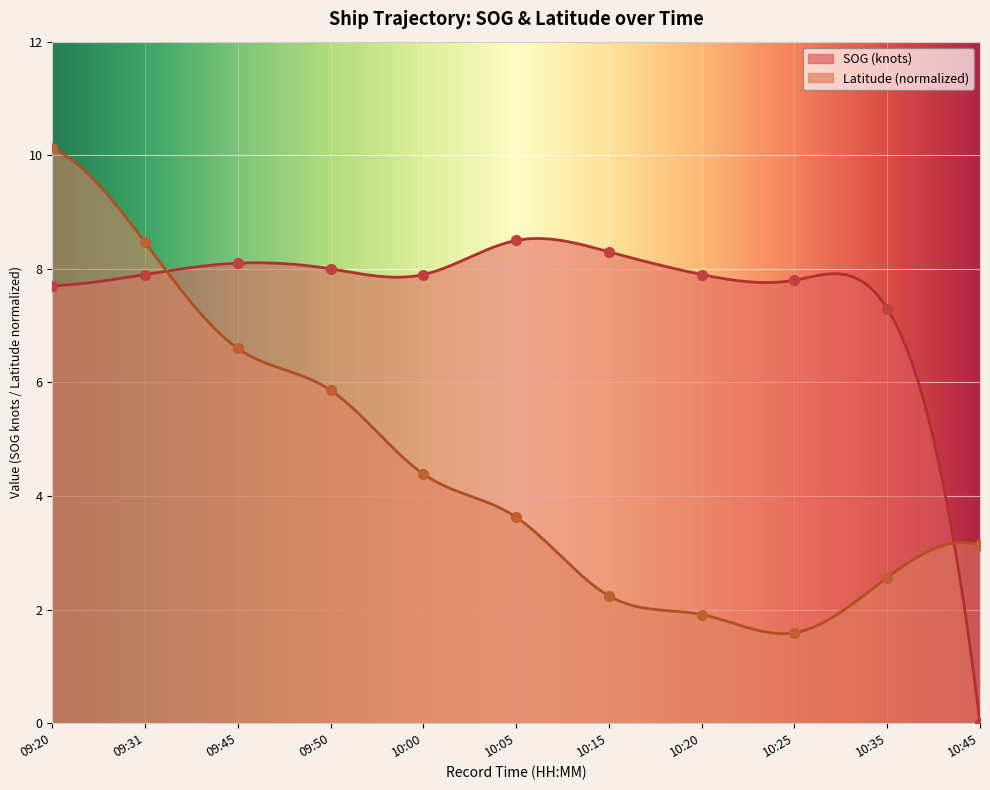

What are all the series names shown in the legend?

SOG, Latitude